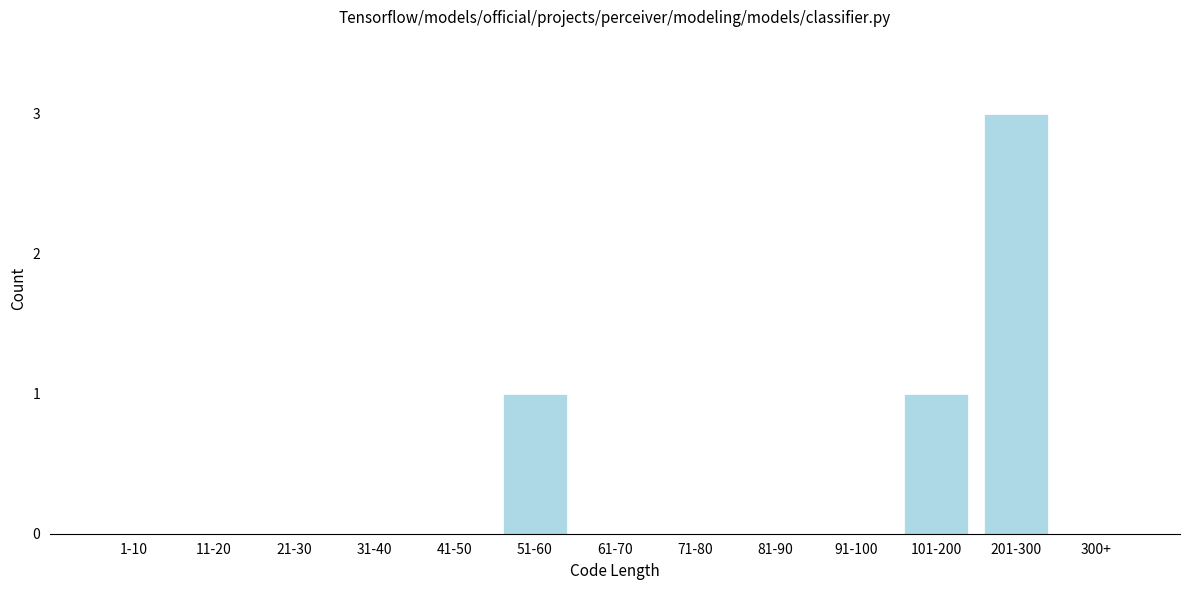

Reading left to right, transcribe all the data shown in this chart.

1-10=0	11-20=0	21-30=0	31-40=0	41-50=0	51-60=1	61-70=0	71-80=0	81-90=0	91-100=0	101-200=1	201-300=3	300+=0